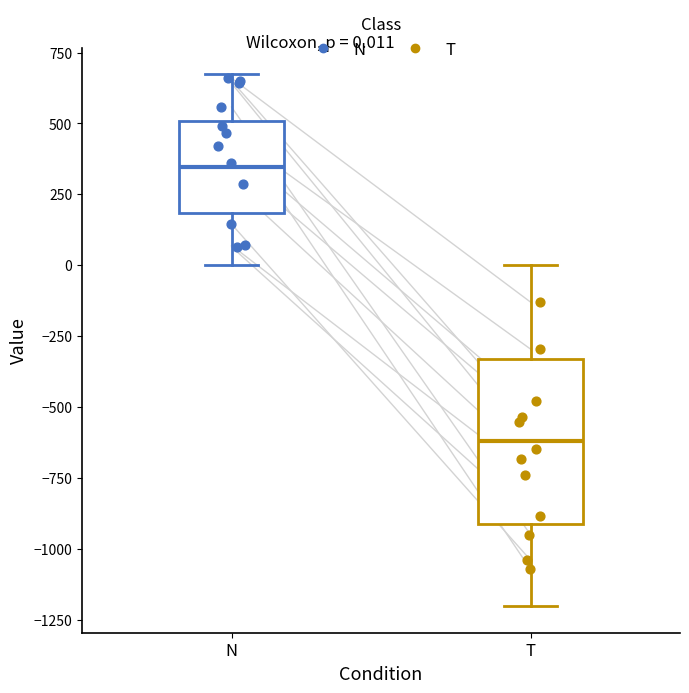

Which box has the lowest median line?

T